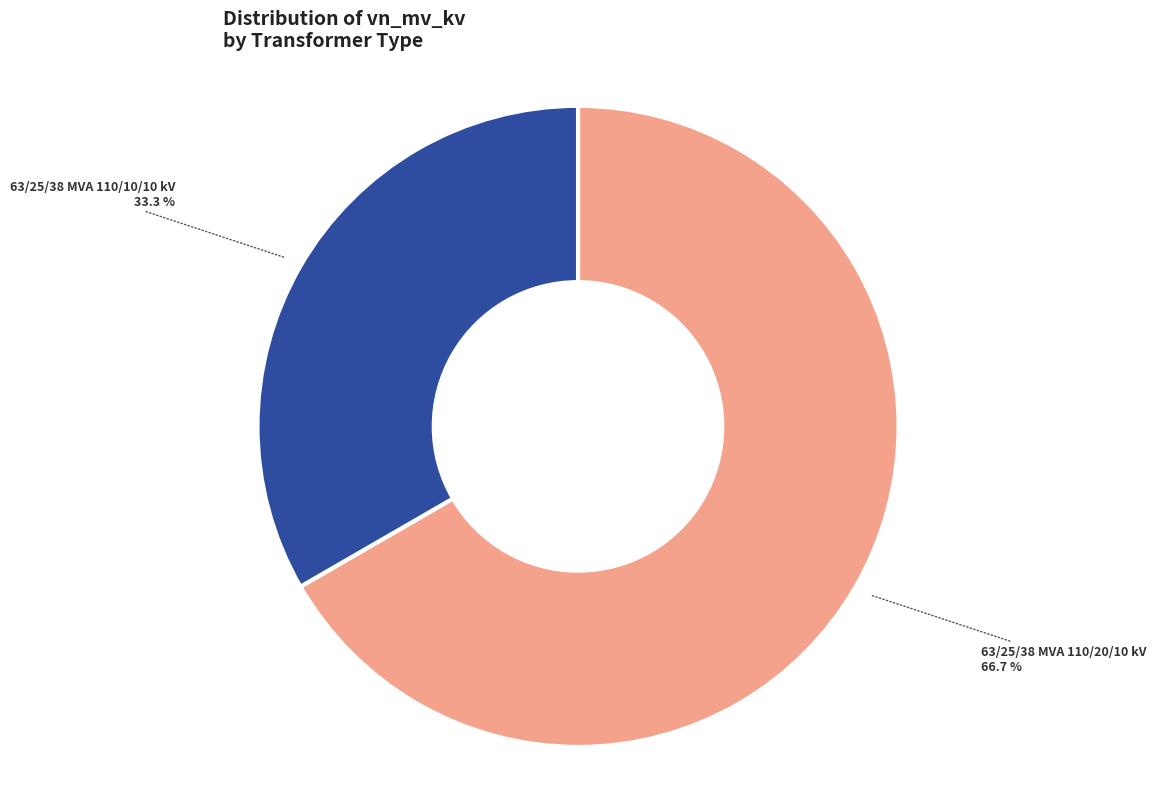

Is there a majority slice in this chart?

Yes